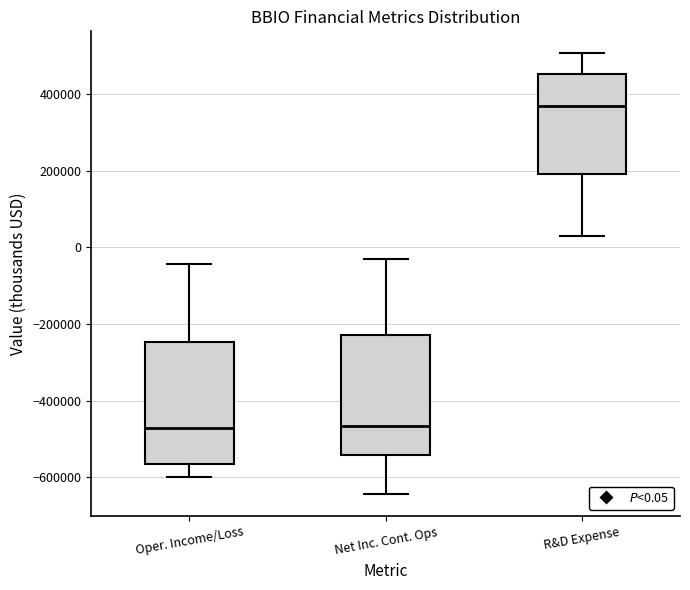

Where does the lower whisker of the box for R&D Expense end on the y-axis? The values are not printed on the chart, so give them approximately, as read against the axis.

40000